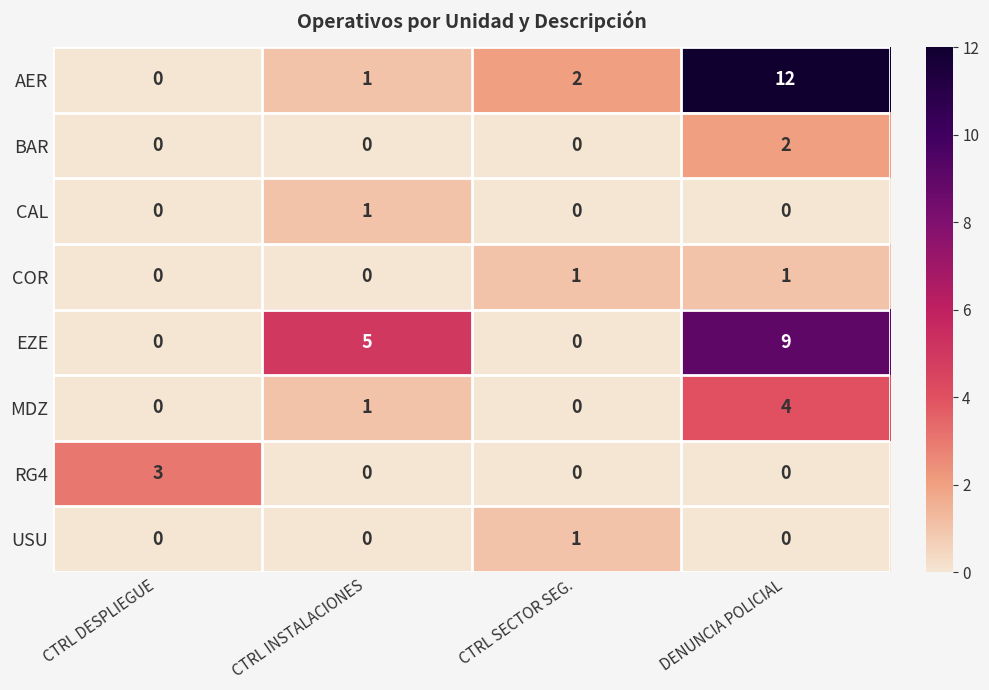

Which series changed the most between CTRL INSTALACIONES and DENUNCIA POLICIAL?

AER